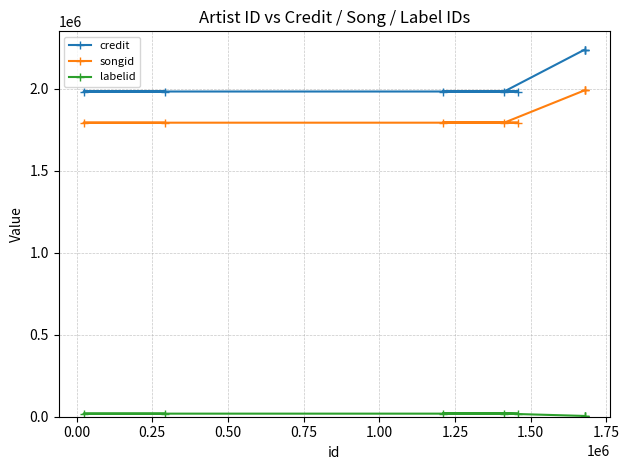

Which series has the largest range (max minus min)?

credit